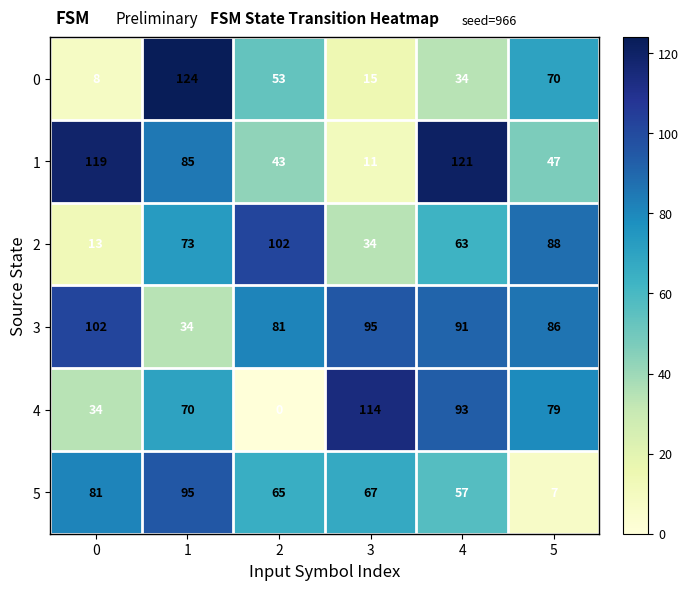

List the labels in order of 2 value, smallest first.

0, 3, 4, 1, 5, 2